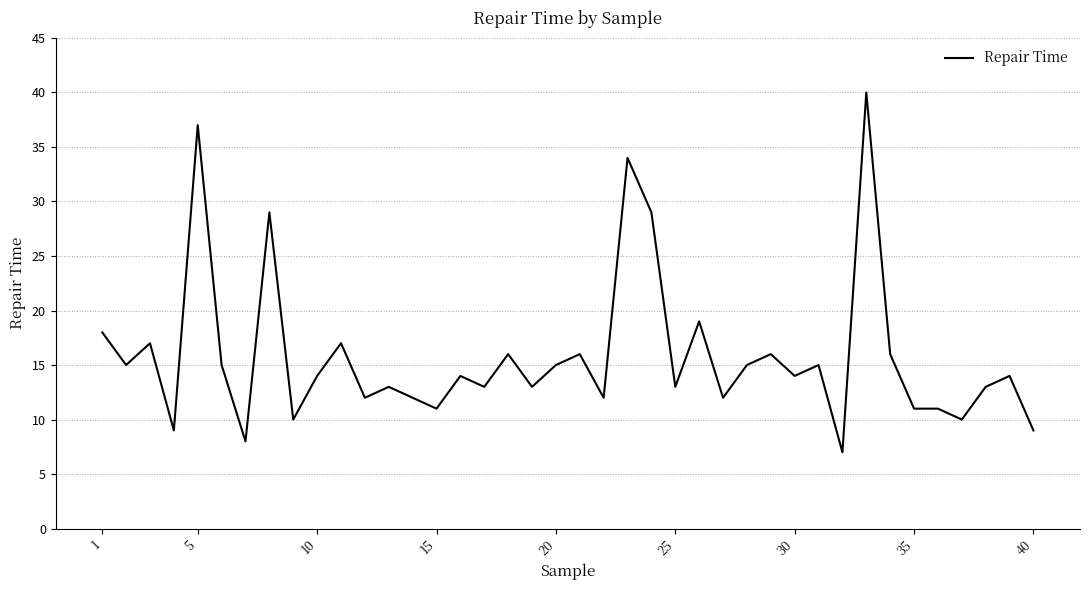

True or false: there are more than 0 points higher than both neighbors.

True